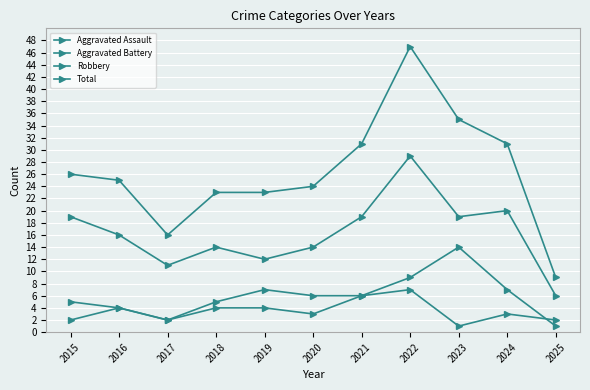

What is the difference between the maximum and minimum values in the Total series?

38